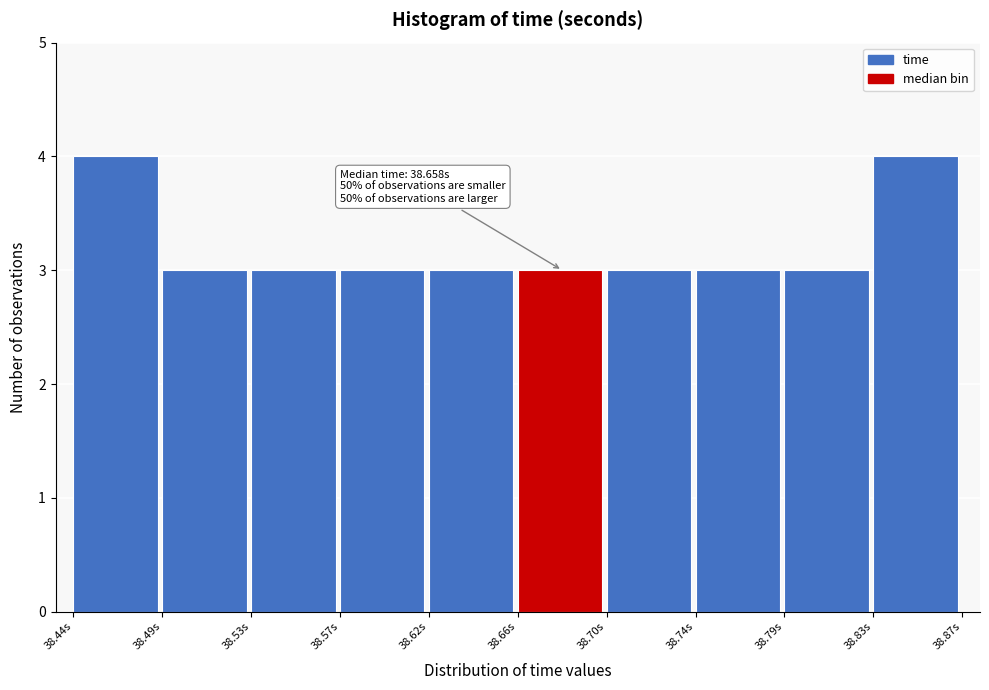

Reading left to right, extract all data points from this chart.

4	3	3	3	3	3	3	3	3	4